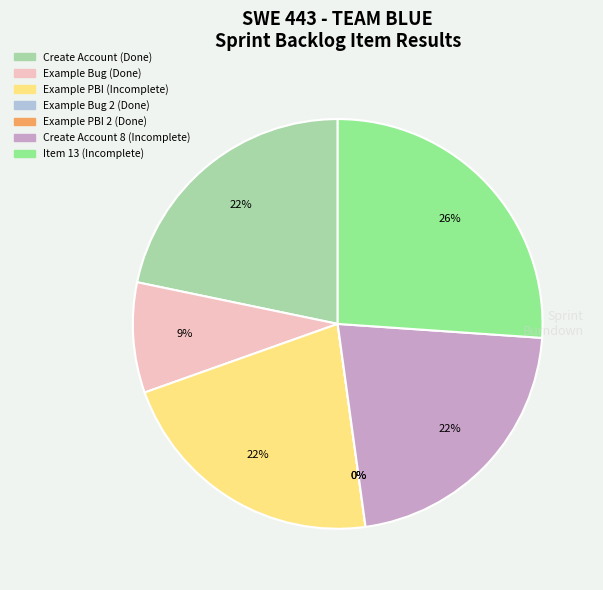

To the nearest percent, what is the combined percentage of Done and Done?

9%